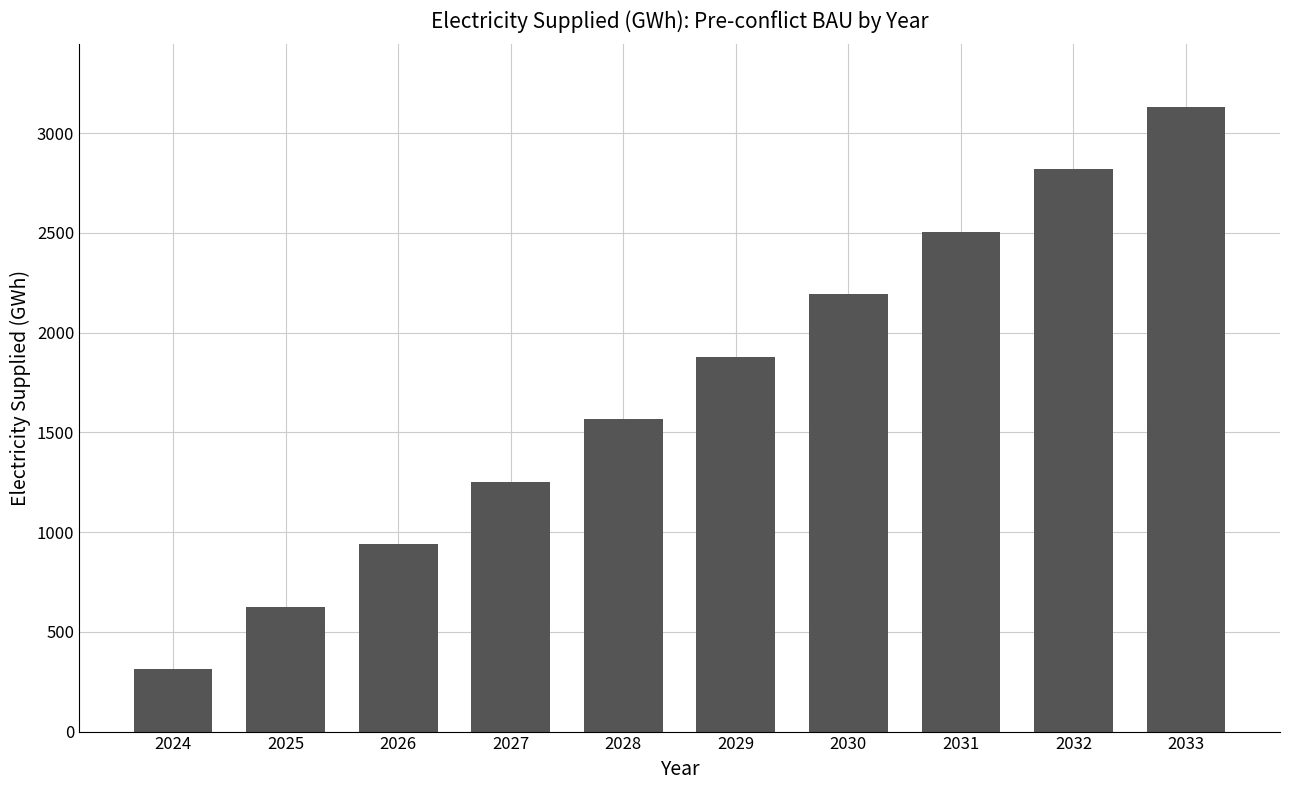

List the labels in order of value, smallest first.

2024, 2025, 2026, 2027, 2028, 2029, 2030, 2031, 2032, 2033